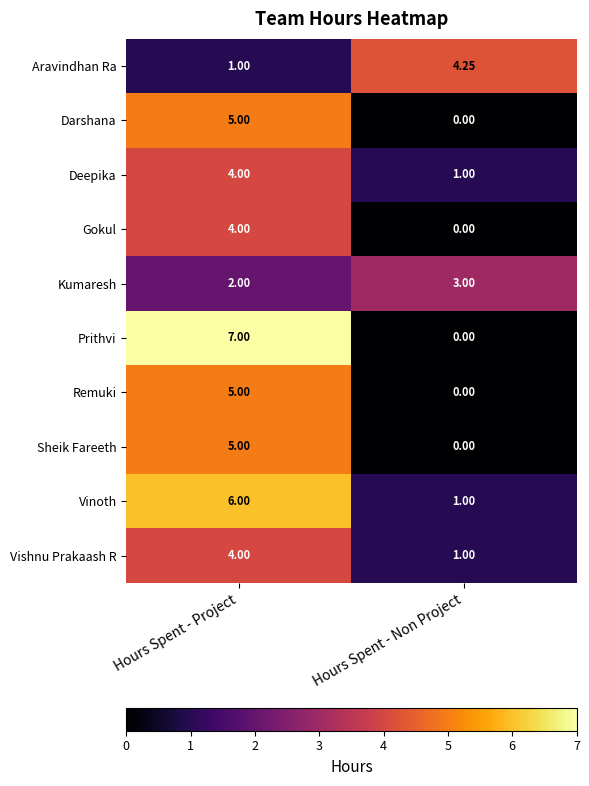

Rank the categories by Kumaresh value from highest to lowest.

Hours Spent - Non Project, Hours Spent - Project